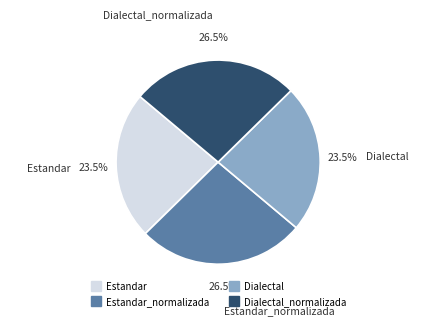

Does any single category account for the majority?

No